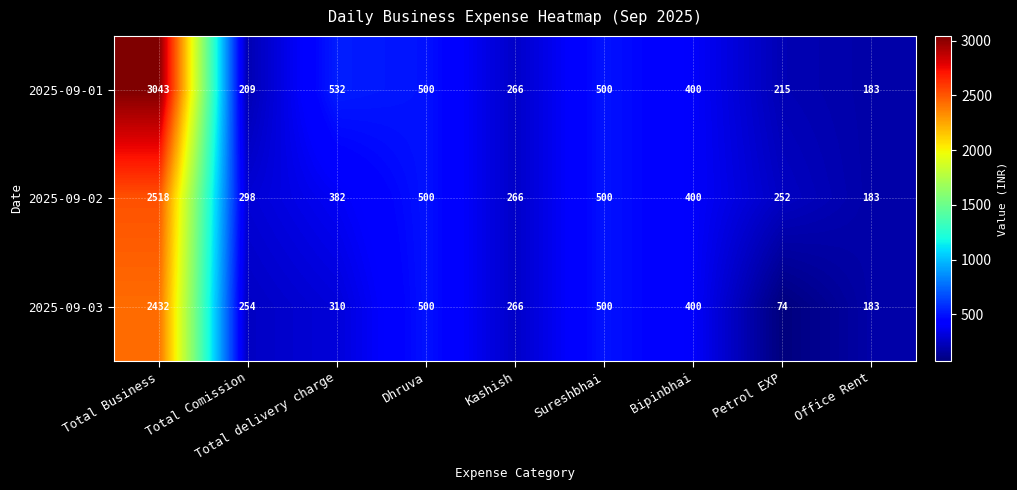

Which series has the largest range (max minus min)?

2025-09-01